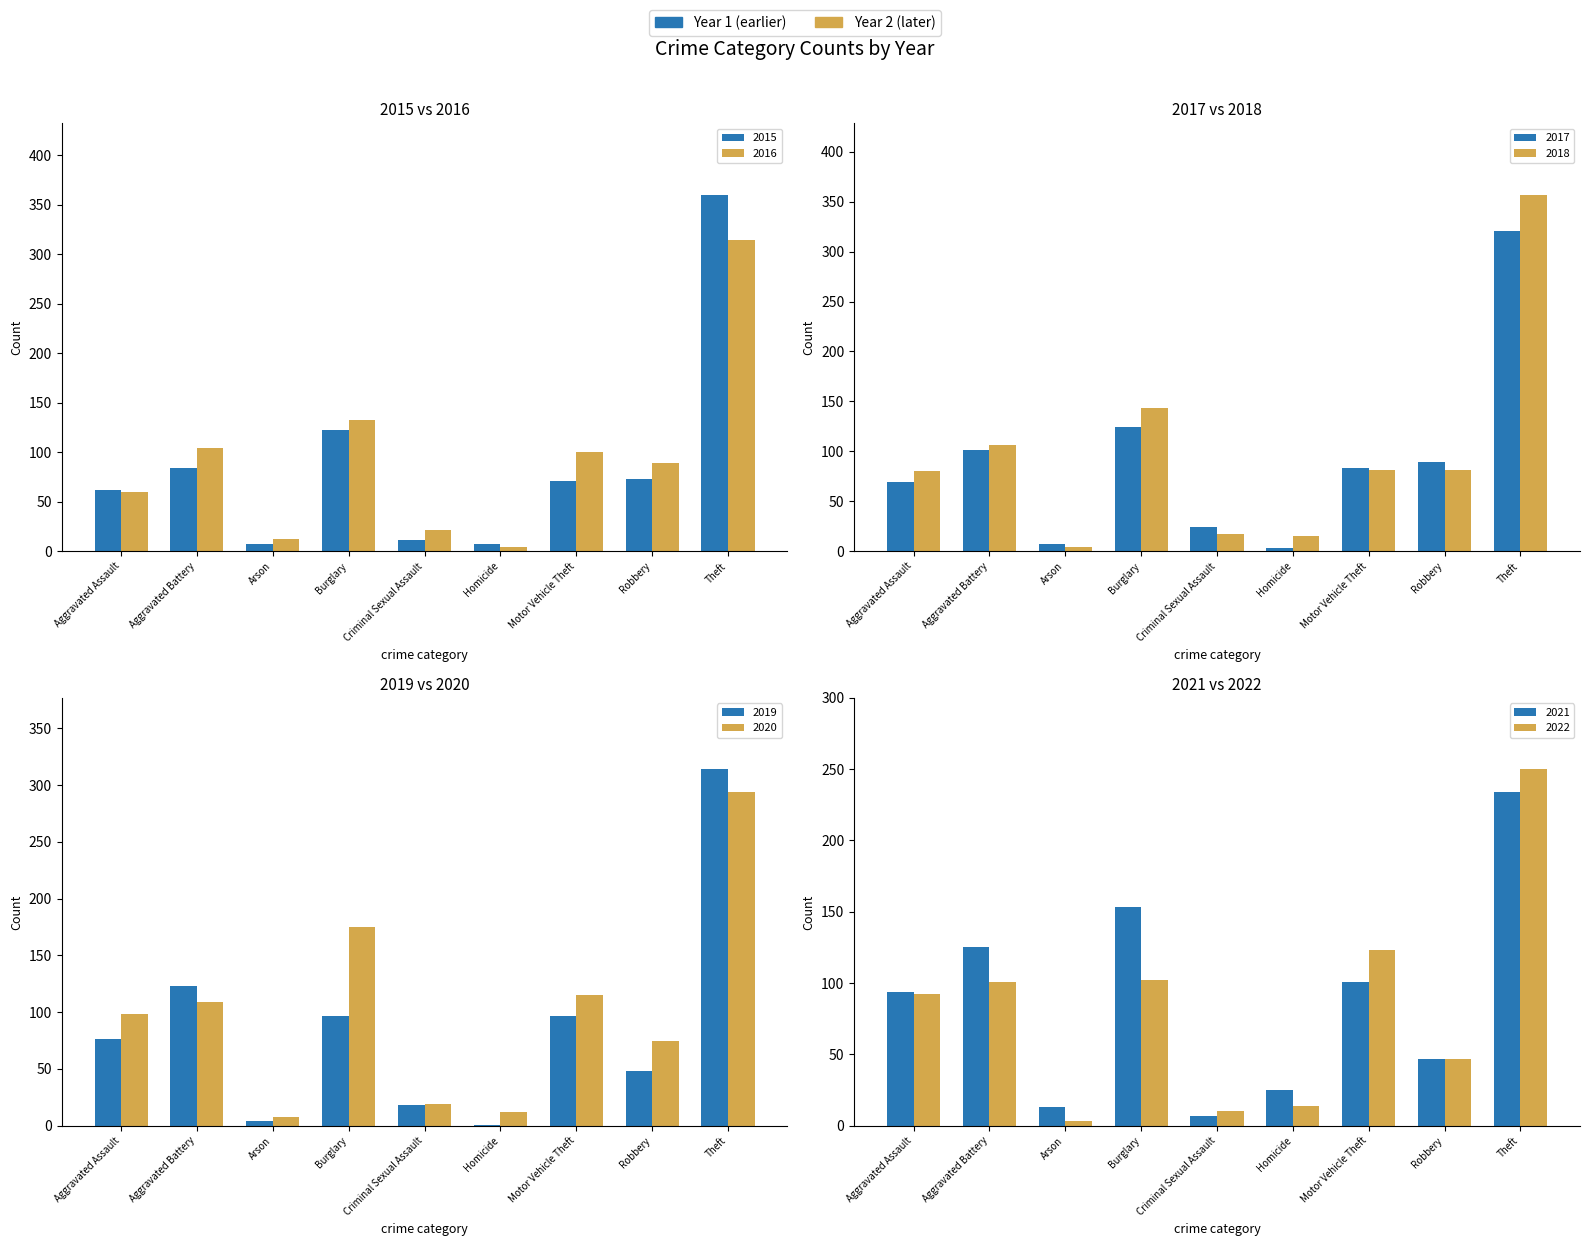

What is the smallest value displayed?

1